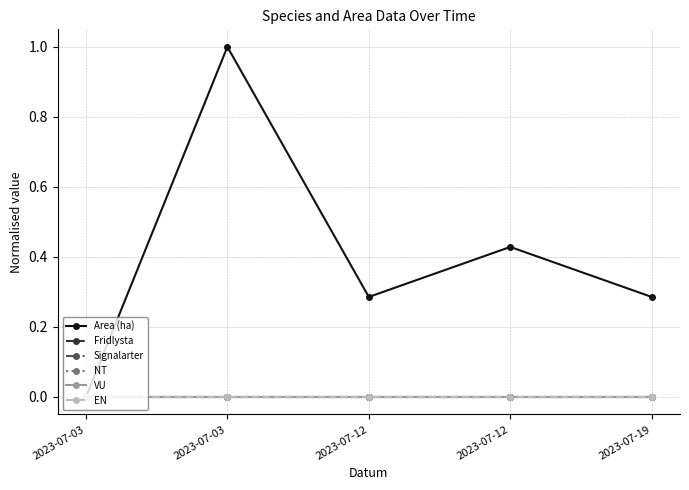

Does the chart have visible grid lines?

Yes